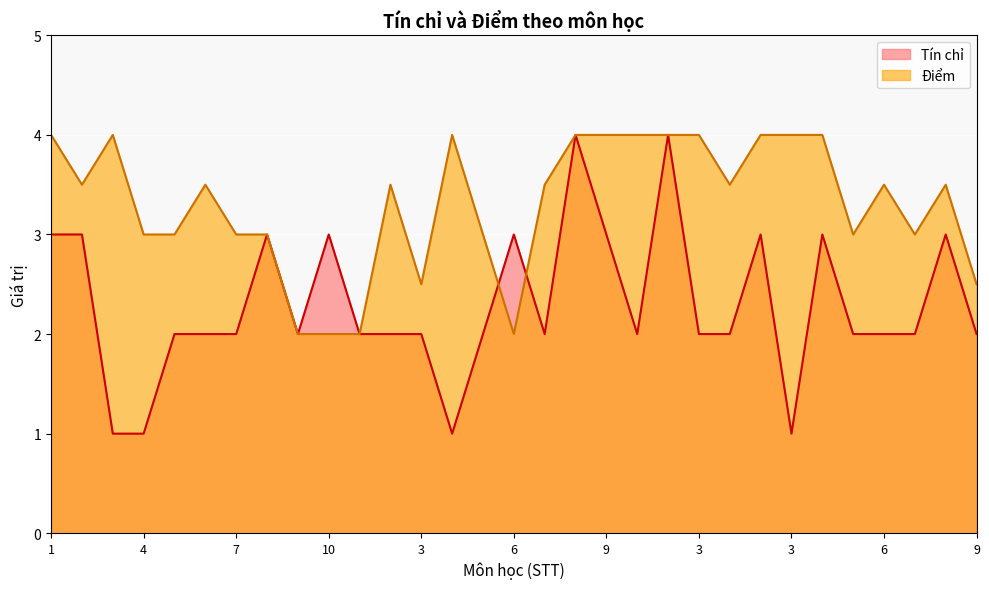

What is the approximate value of Tín chỉ at 3?

1.0